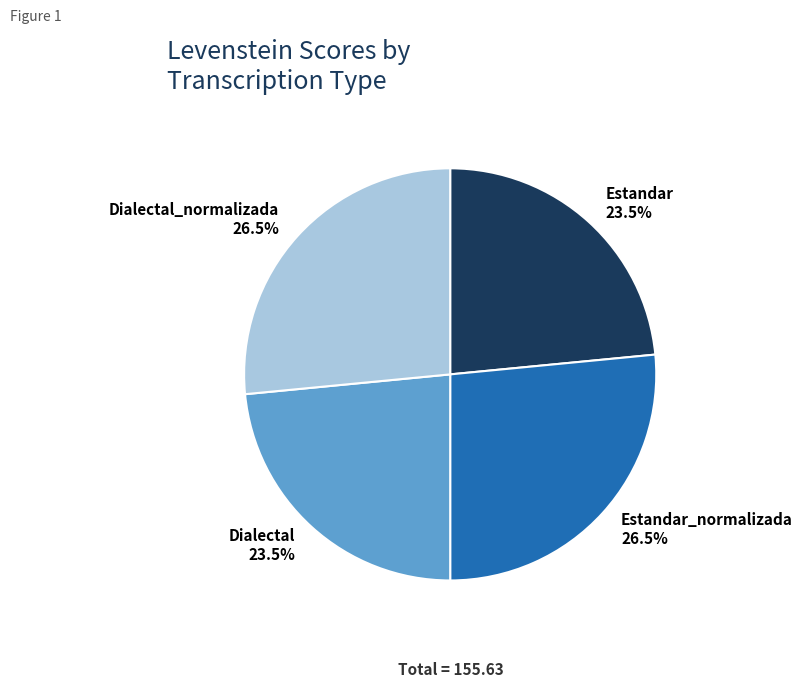

Do Dialectal and Estandar together represent more than half of the pie?

No